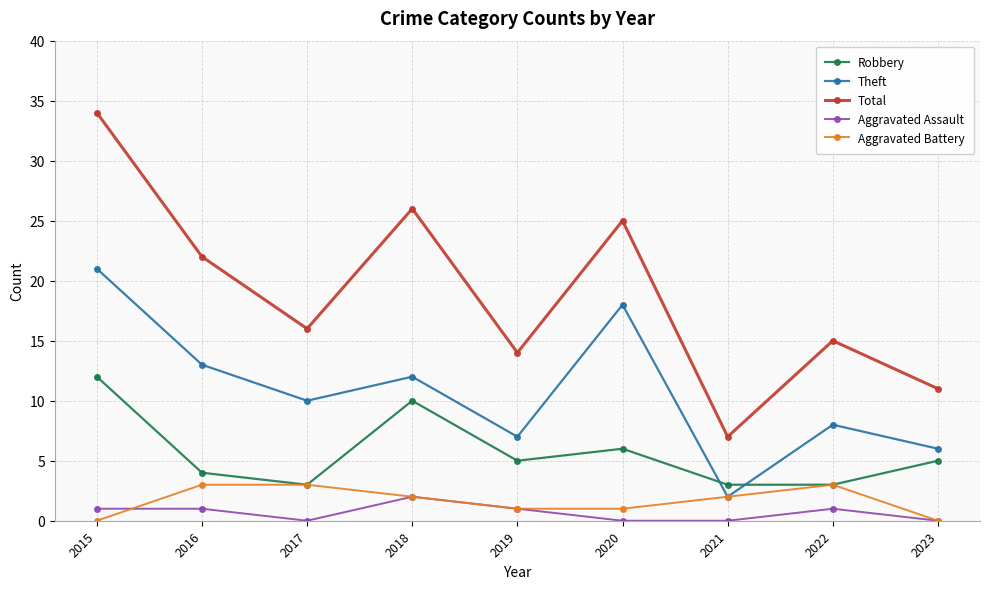

At which category is the sum across all series the highest?

2015